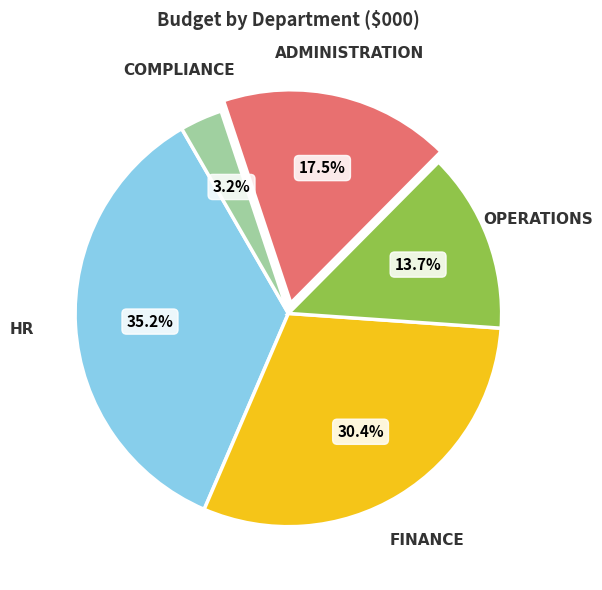

Count the number of slices in the pie.

5